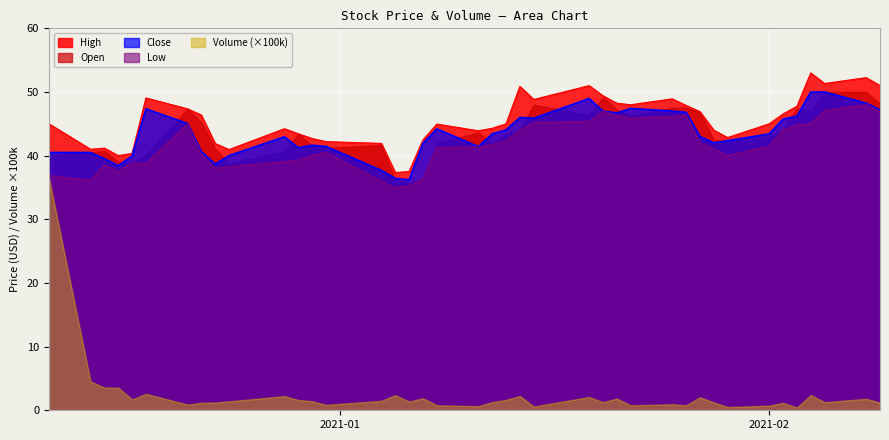

What is the greatest value displayed?

53.0